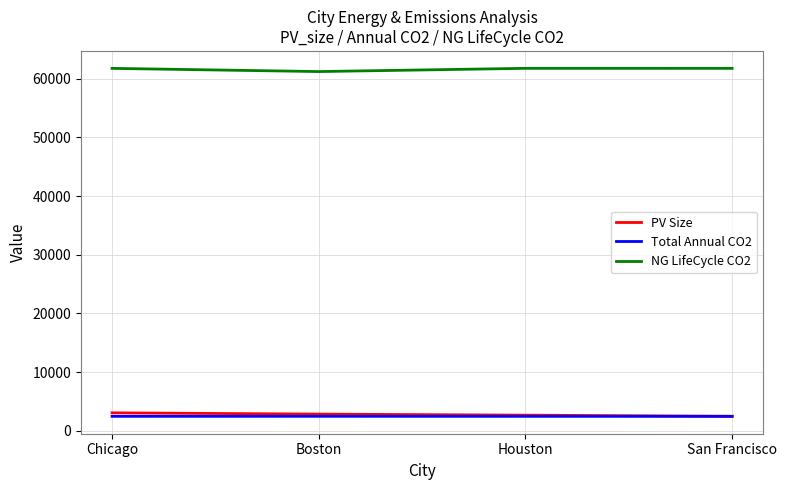

How many values in the PV Size series exceed 2846?

2